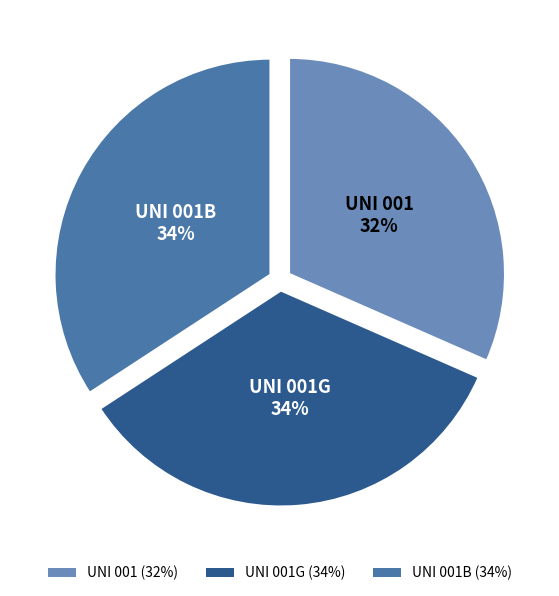

Is there a majority slice in this chart?

No